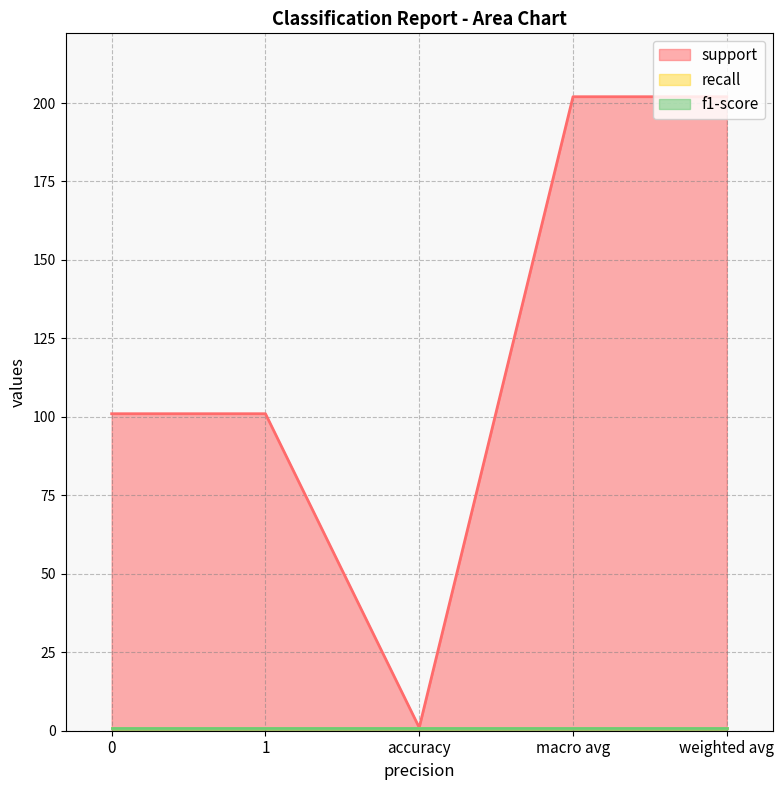

At accuracy, list the series in order from largest to smallest.

support, recall, f1-score